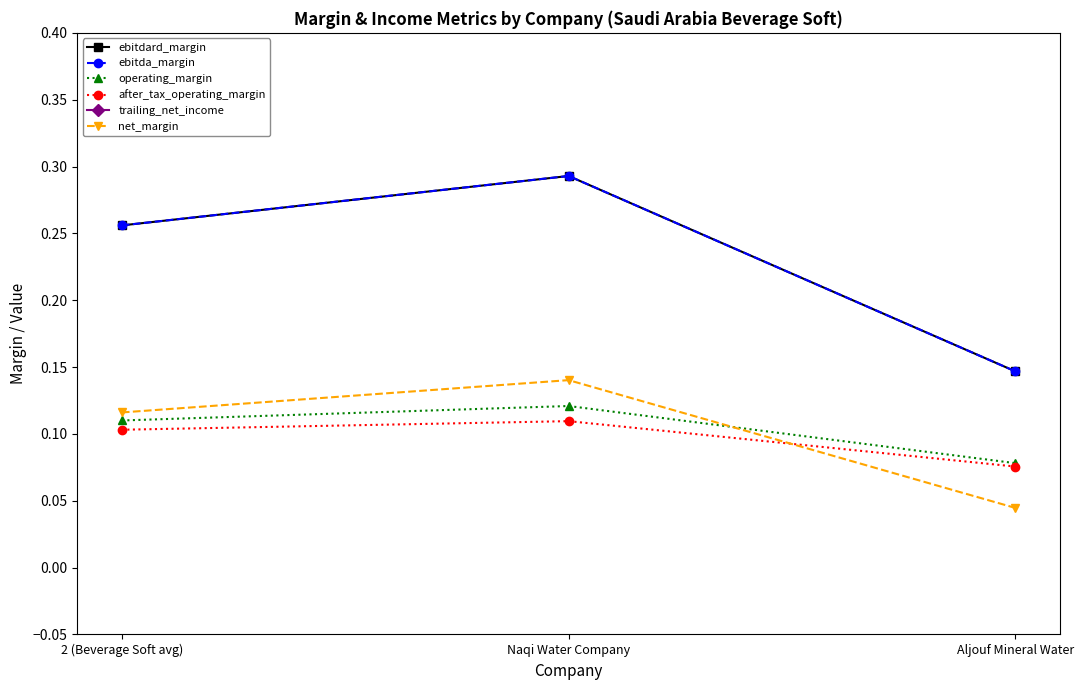

Count the ebitda_margin values in the range 0 to 1.

3